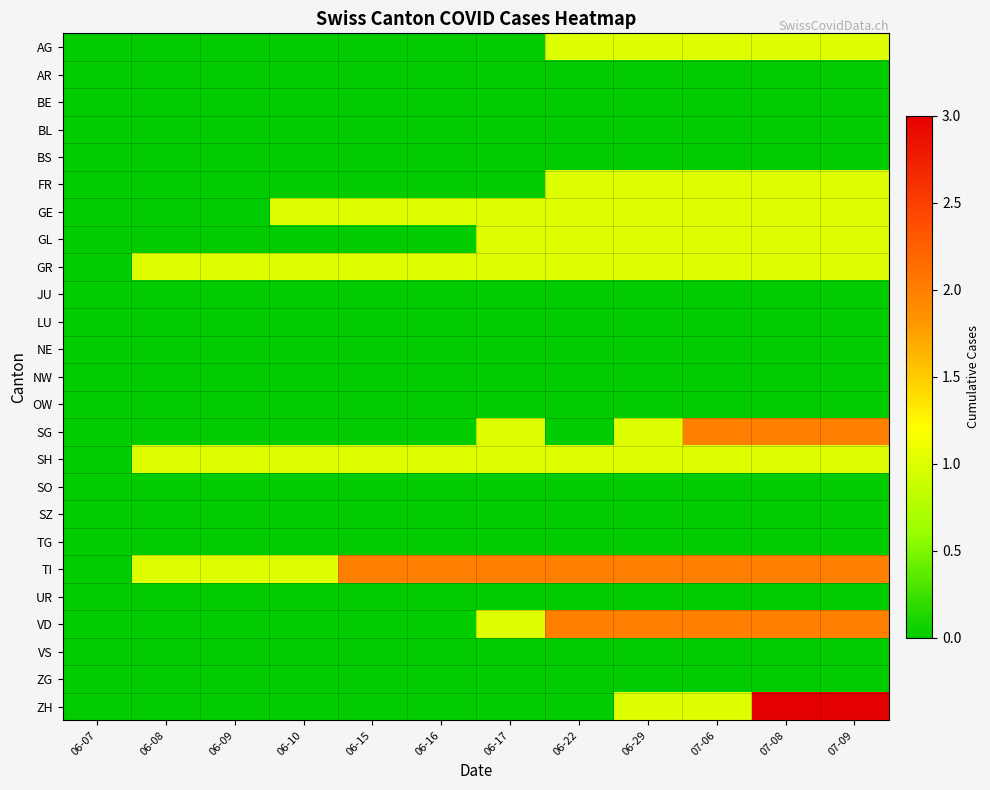

Reading left to right, what are all the values shown in this chart?

AG: 06-07=0	06-08=0	06-09=0	06-10=0	06-15=0	06-16=0	06-17=0	06-22=1	06-29=1	07-06=1	07-08=1	07-09=1
AR: 06-07=0	06-08=0	06-09=0	06-10=0	06-15=0	06-16=0	06-17=0	06-22=0	06-29=0	07-06=0	07-08=0	07-09=0
BE: 06-07=0	06-08=0	06-09=0	06-10=0	06-15=0	06-16=0	06-17=0	06-22=0	06-29=0	07-06=0	07-08=0	07-09=0
BL: 06-07=0	06-08=0	06-09=0	06-10=0	06-15=0	06-16=0	06-17=0	06-22=0	06-29=0	07-06=0	07-08=0	07-09=0
BS: 06-07=0	06-08=0	06-09=0	06-10=0	06-15=0	06-16=0	06-17=0	06-22=0	06-29=0	07-06=0	07-08=0	07-09=0
FR: 06-07=0	06-08=0	06-09=0	06-10=0	06-15=0	06-16=0	06-17=0	06-22=1	06-29=1	07-06=1	07-08=1	07-09=1
GE: 06-07=0	06-08=0	06-09=0	06-10=1	06-15=1	06-16=1	06-17=1	06-22=1	06-29=1	07-06=1	07-08=1	07-09=1
GL: 06-07=0	06-08=0	06-09=0	06-10=0	06-15=0	06-16=0	06-17=1	06-22=1	06-29=1	07-06=1	07-08=1	07-09=1
GR: 06-07=0	06-08=1	06-09=1	06-10=1	06-15=1	06-16=1	06-17=1	06-22=1	06-29=1	07-06=1	07-08=1	07-09=1
JU: 06-07=0	06-08=0	06-09=0	06-10=0	06-15=0	06-16=0	06-17=0	06-22=0	06-29=0	07-06=0	07-08=0	07-09=0
LU: 06-07=0	06-08=0	06-09=0	06-10=0	06-15=0	06-16=0	06-17=0	06-22=0	06-29=0	07-06=0	07-08=0	07-09=0
NE: 06-07=0	06-08=0	06-09=0	06-10=0	06-15=0	06-16=0	06-17=0	06-22=0	06-29=0	07-06=0	07-08=0	07-09=0
NW: 06-07=0	06-08=0	06-09=0	06-10=0	06-15=0	06-16=0	06-17=0	06-22=0	06-29=0	07-06=0	07-08=0	07-09=0
OW: 06-07=0	06-08=0	06-09=0	06-10=0	06-15=0	06-16=0	06-17=0	06-22=0	06-29=0	07-06=0	07-08=0	07-09=0
SG: 06-07=0	06-08=0	06-09=0	06-10=0	06-15=0	06-16=0	06-17=1	06-22=0	06-29=1	07-06=2	07-08=2	07-09=2
SH: 06-07=0	06-08=1	06-09=1	06-10=1	06-15=1	06-16=1	06-17=1	06-22=1	06-29=1	07-06=1	07-08=1	07-09=1
SO: 06-07=0	06-08=0	06-09=0	06-10=0	06-15=0	06-16=0	06-17=0	06-22=0	06-29=0	07-06=0	07-08=0	07-09=0
SZ: 06-07=0	06-08=0	06-09=0	06-10=0	06-15=0	06-16=0	06-17=0	06-22=0	06-29=0	07-06=0	07-08=0	07-09=0
TG: 06-07=0	06-08=0	06-09=0	06-10=0	06-15=0	06-16=0	06-17=0	06-22=0	06-29=0	07-06=0	07-08=0	07-09=0
TI: 06-07=0	06-08=1	06-09=1	06-10=1	06-15=2	06-16=2	06-17=2	06-22=2	06-29=2	07-06=2	07-08=2	07-09=2
UR: 06-07=0	06-08=0	06-09=0	06-10=0	06-15=0	06-16=0	06-17=0	06-22=0	06-29=0	07-06=0	07-08=0	07-09=0
VD: 06-07=0	06-08=0	06-09=0	06-10=0	06-15=0	06-16=0	06-17=1	06-22=2	06-29=2	07-06=2	07-08=2	07-09=2
VS: 06-07=0	06-08=0	06-09=0	06-10=0	06-15=0	06-16=0	06-17=0	06-22=0	06-29=0	07-06=0	07-08=0	07-09=0
ZG: 06-07=0	06-08=0	06-09=0	06-10=0	06-15=0	06-16=0	06-17=0	06-22=0	06-29=0	07-06=0	07-08=0	07-09=0
ZH: 06-07=0	06-08=0	06-09=0	06-10=0	06-15=0	06-16=0	06-17=0	06-22=0	06-29=1	07-06=1	07-08=3	07-09=3